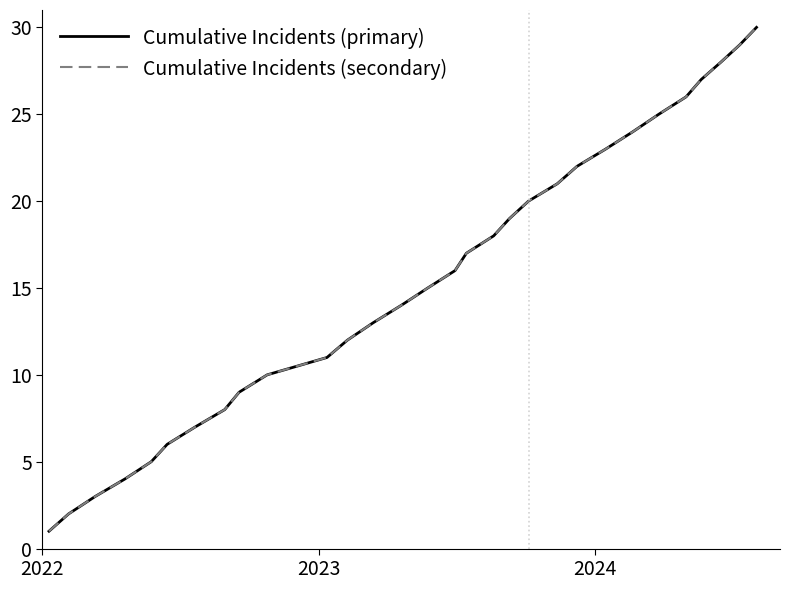

Which series has the largest total across all categories?

Cumulative Incidents (primary)